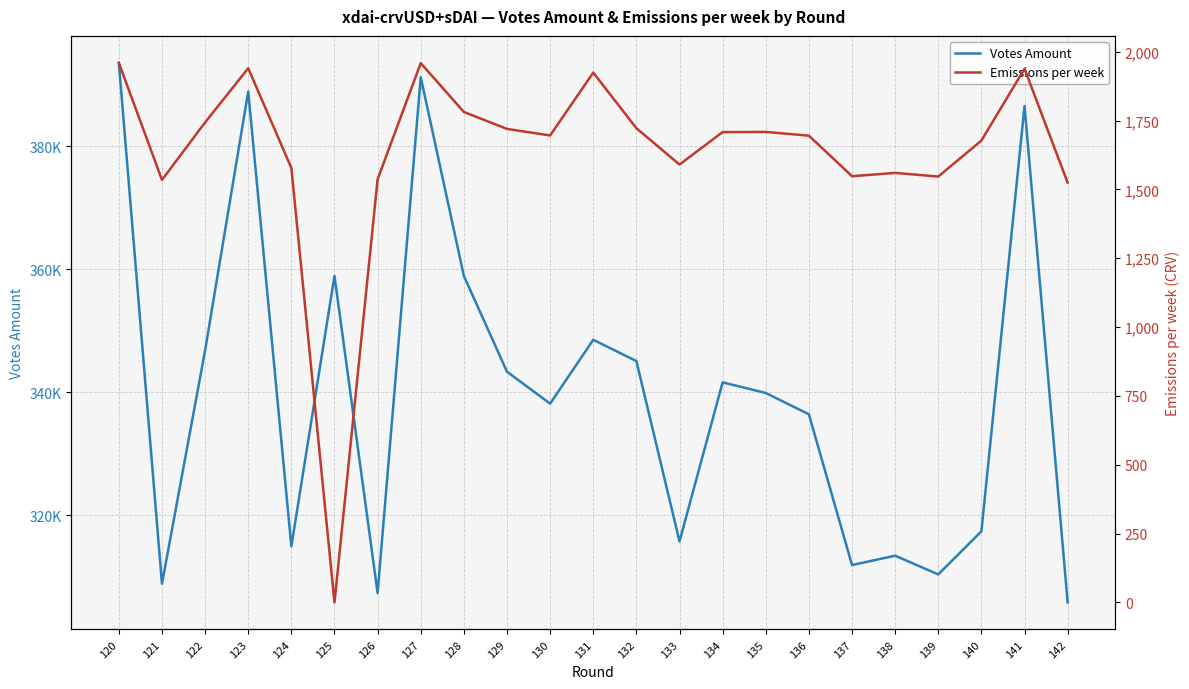

What is the value of the Emissions per week point at the 22nd from the left?

1937.9